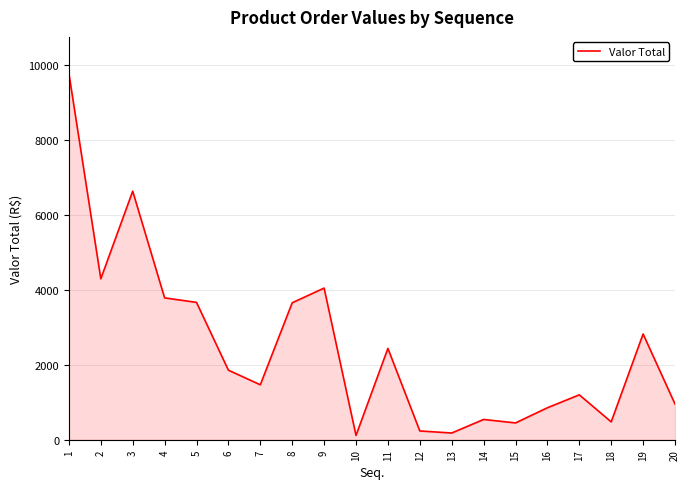

What is the approximate value at 12?

234.0